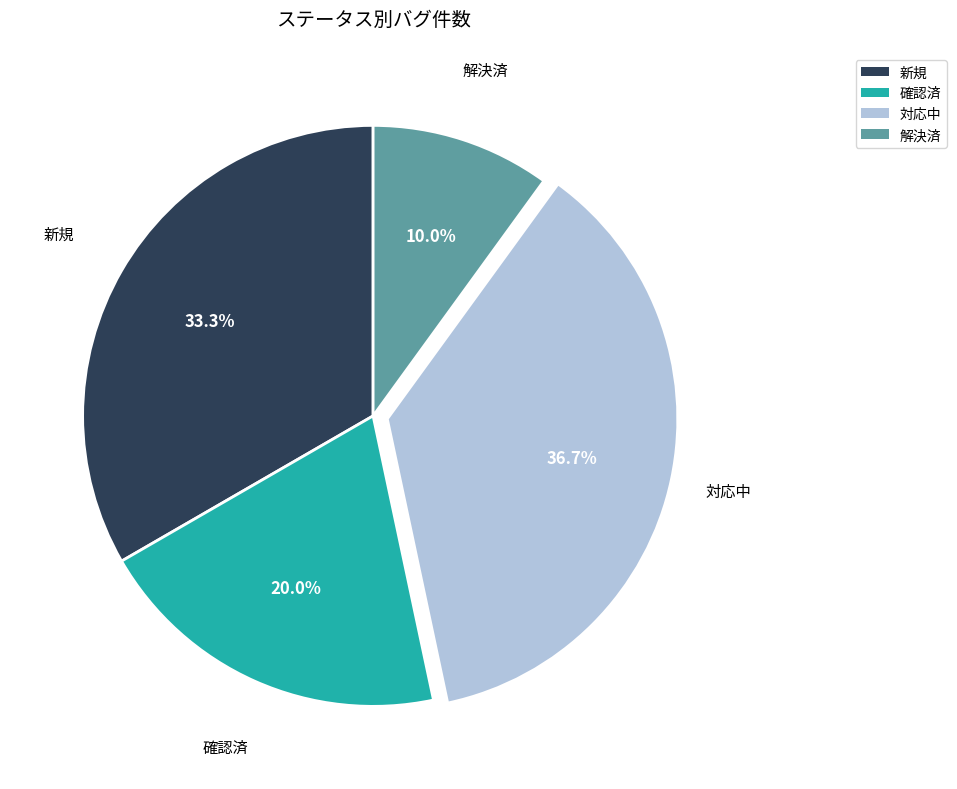

To the nearest percent, what is the difference between the 確認済 and 新規 slice percentages?

13%